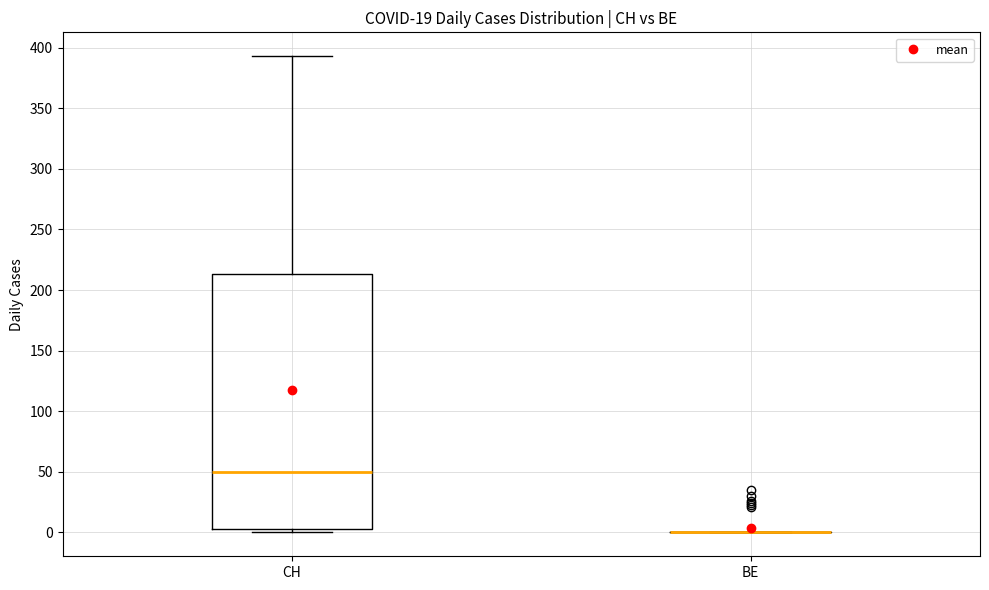

Reading left to right, transcribe this box plot: for each box, give where its median line is, the range the box spans, and where its two whiskers end, as read against the y-axis. The values are not printed on the chart, so give them approximately, as read against the axis.

CH: median 50, box 5 to 215, whiskers 0 to 395
BE: box collapsed to a line at 0, whiskers 0 to 0